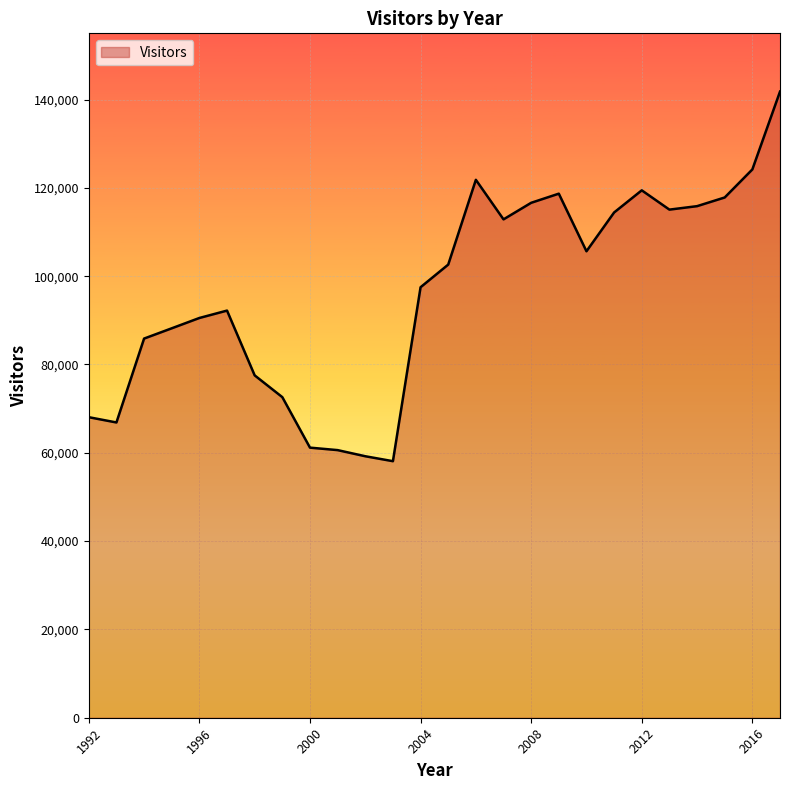

What is the smallest value displayed?

58101